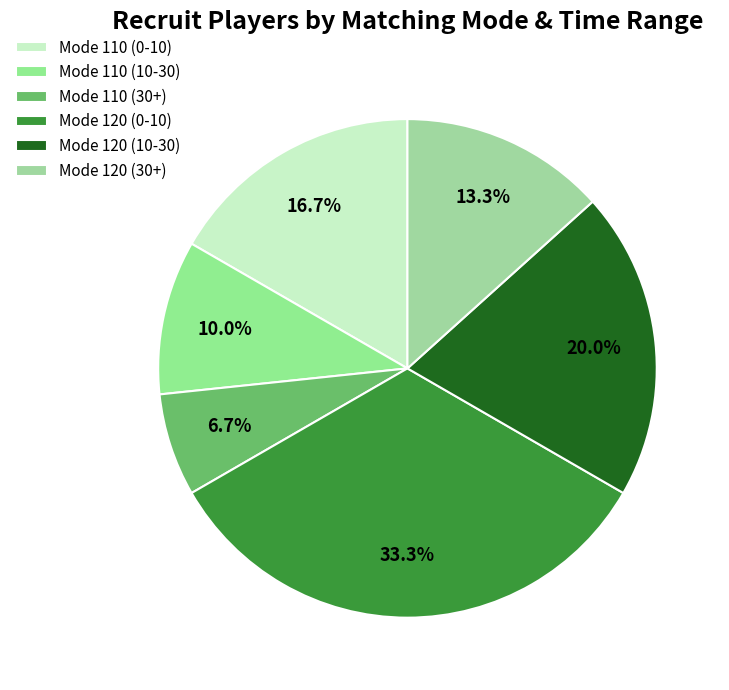

Which has a higher value, Mode 110 (10-30) or Mode 120 (10-30)?

Mode 120 (10-30)